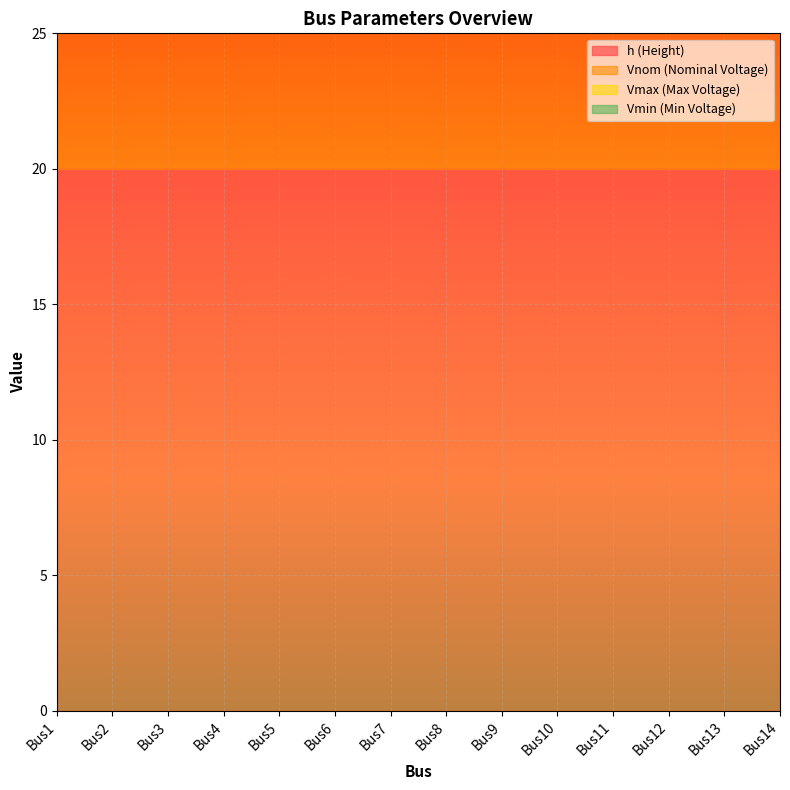

True or false: Vnom has more than 1 interior local peaks.

False